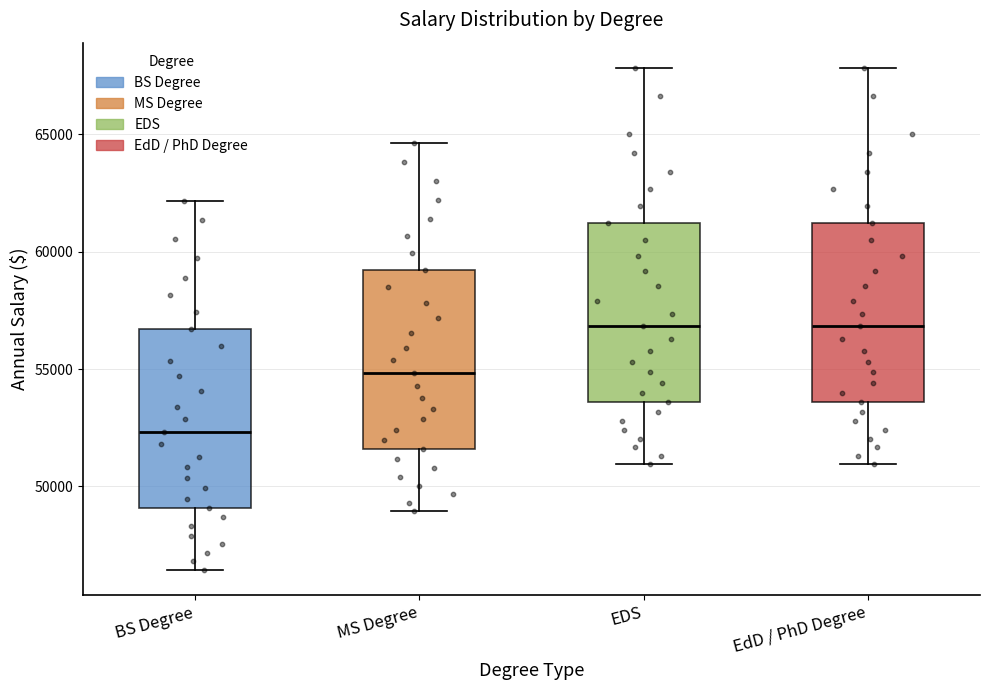

Reading left to right, transcribe this box plot: for each box, give where its median line is, the range the box spans, and where its two whiskers end, as read against the y-axis. The values are not printed on the chart, so give them approximately, as read against the axis.

BS Degree: median 52500, box 49000 to 56500, whiskers 46500 to 62000
MS Degree: median 55000, box 51500 to 59000, whiskers 49000 to 64500
EDS: median 57000, box 53500 to 61000, whiskers 51000 to 68000
EdD / PhD Degree: median 57000, box 53500 to 61000, whiskers 51000 to 68000